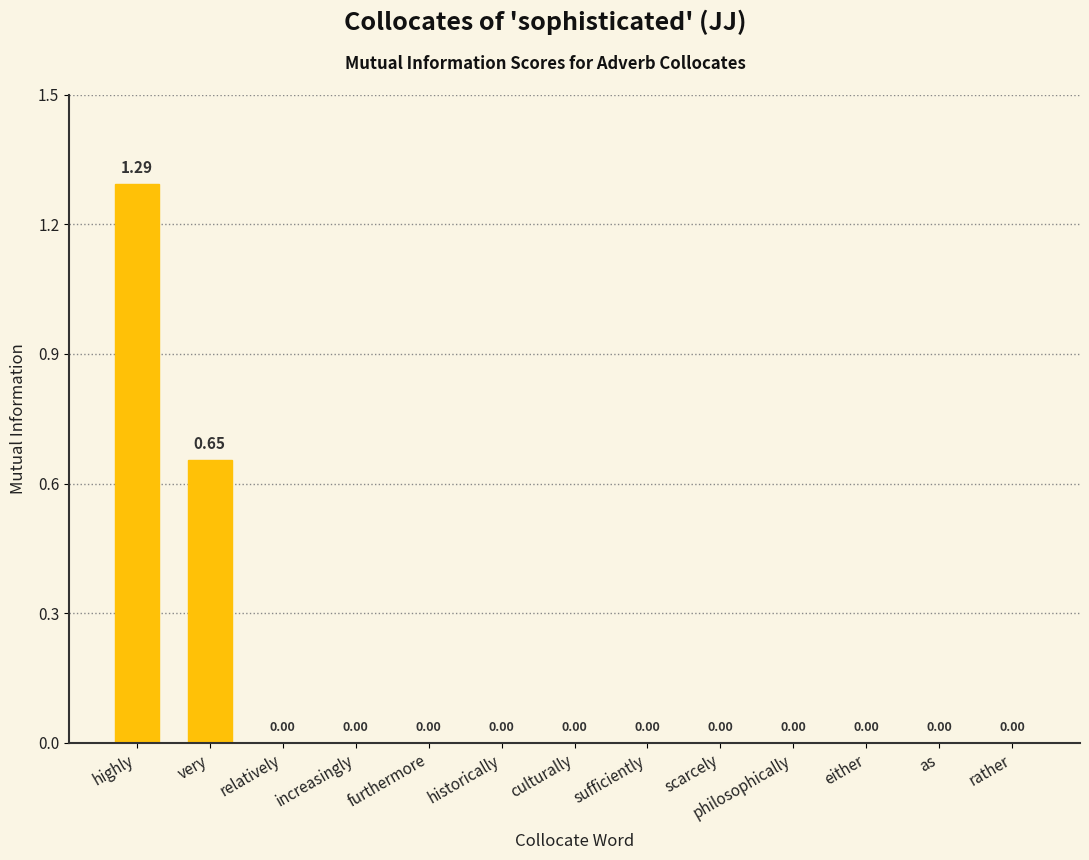

What is the difference between the maximum and minimum values?

1.3